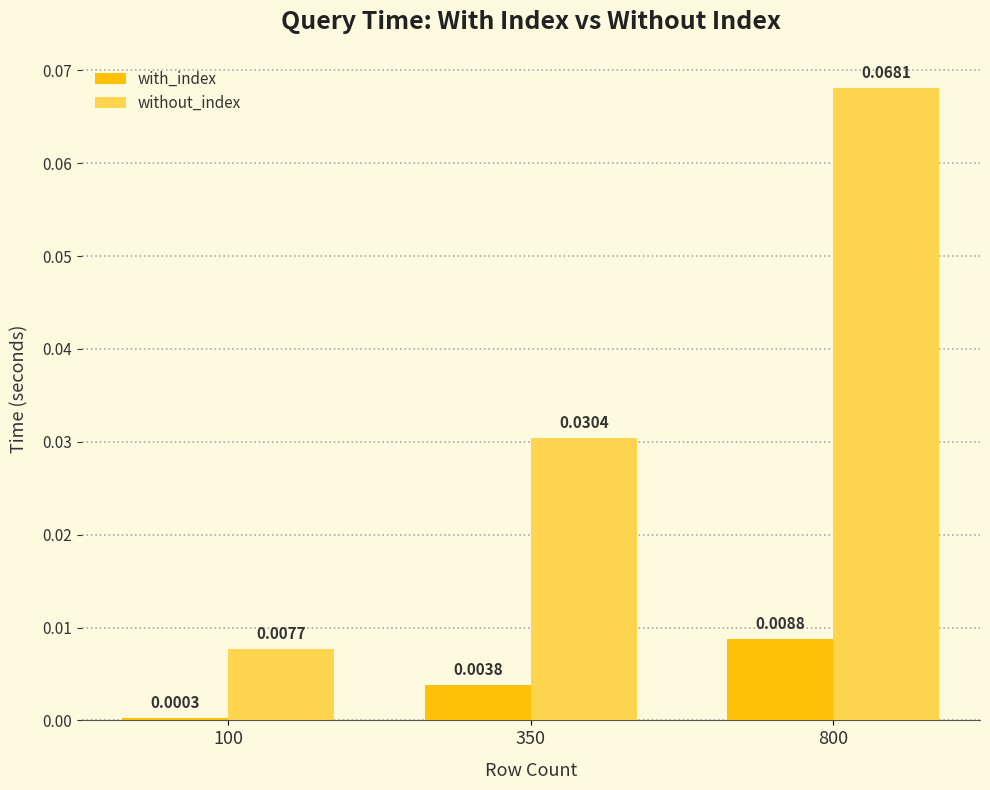

Is the value of with_index at 800 greater than the value of without_index at 800?

No